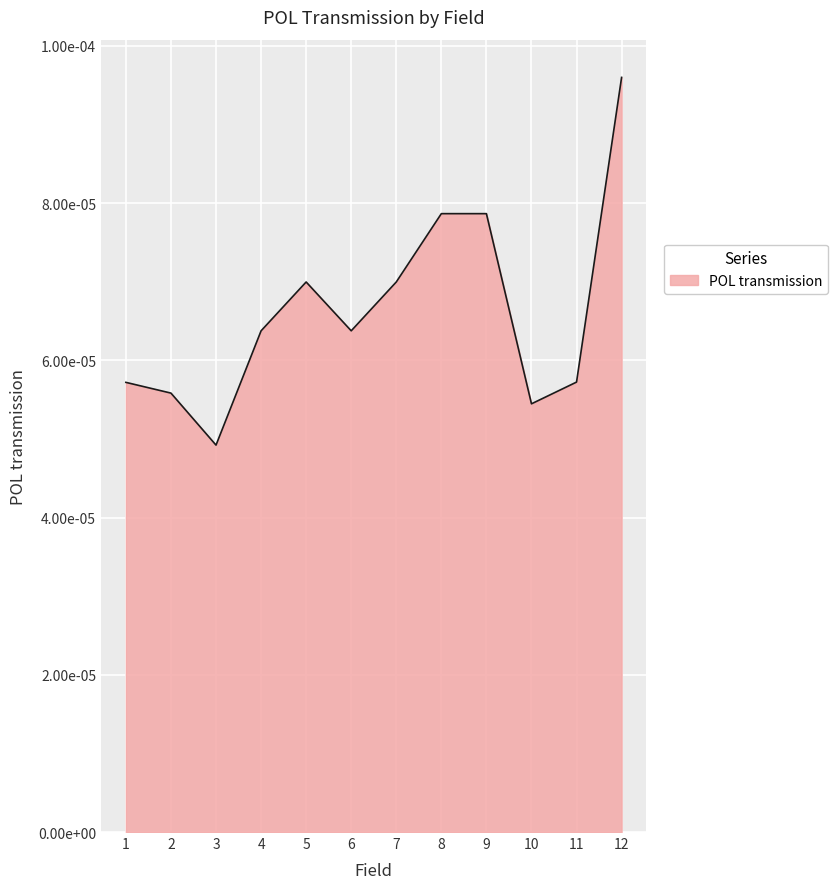

At which category does the data reach its first local peak?

5